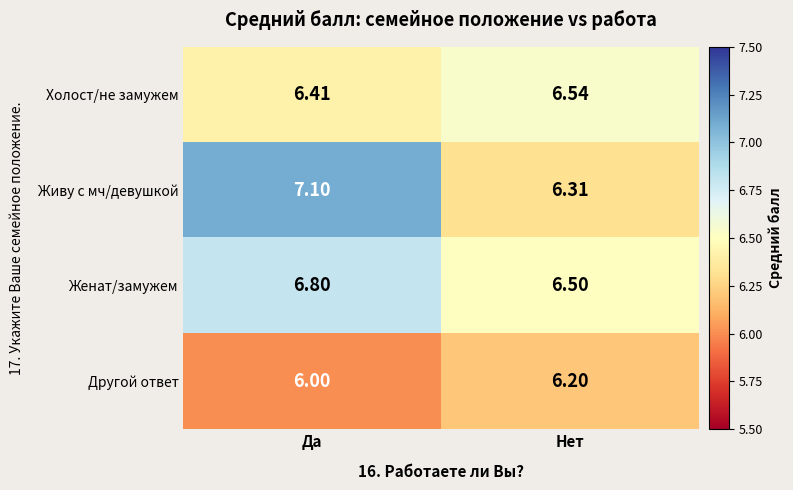

What is the difference between the highest and lowest values at Нет?

0.3